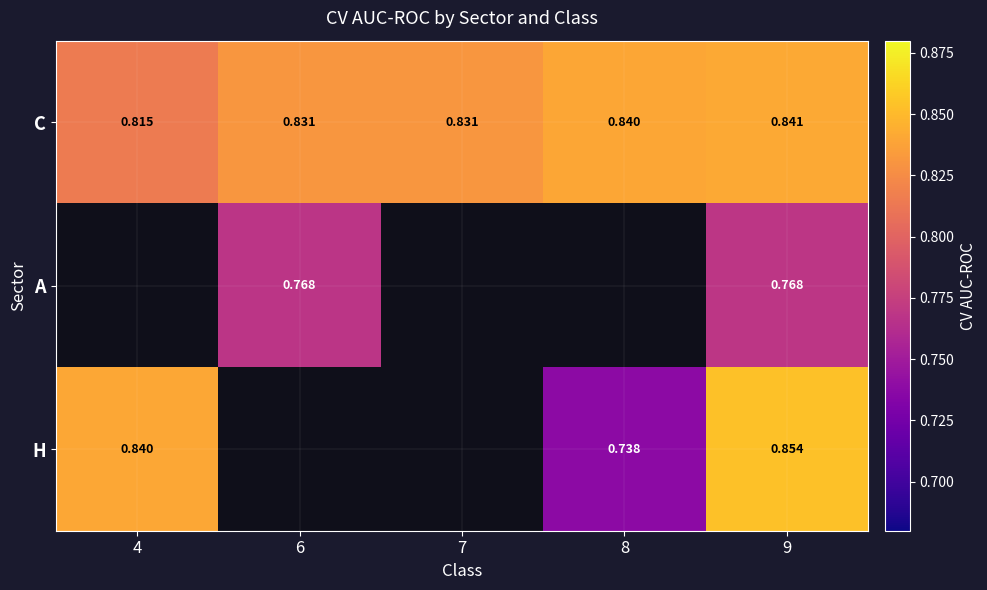

Which has a higher value, 6 or 8?

8